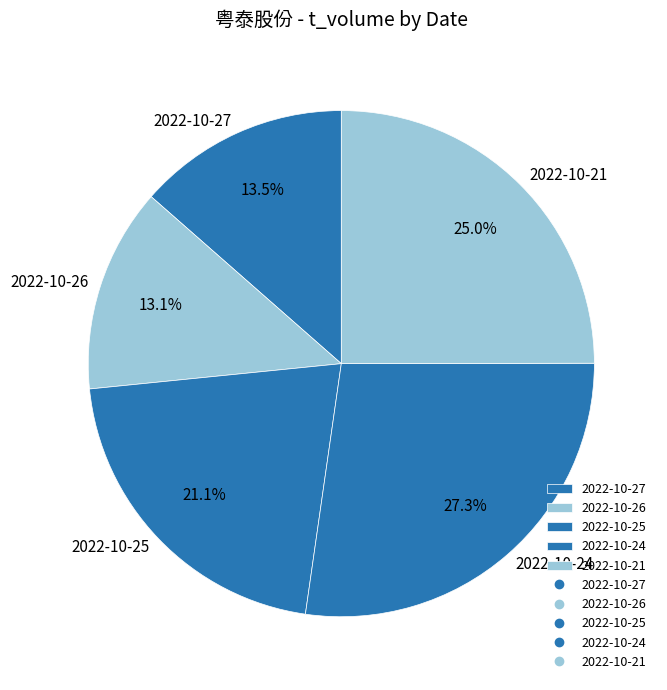

Between 2022-10-26 and 2022-10-24, which is larger?

2022-10-24